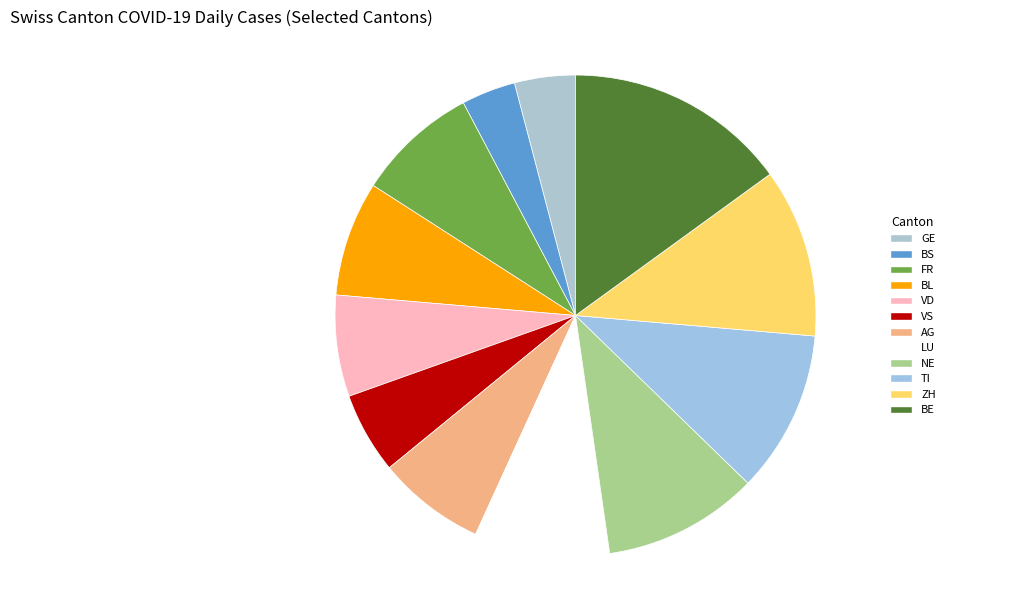

What is the largest slice in the pie chart?

BE